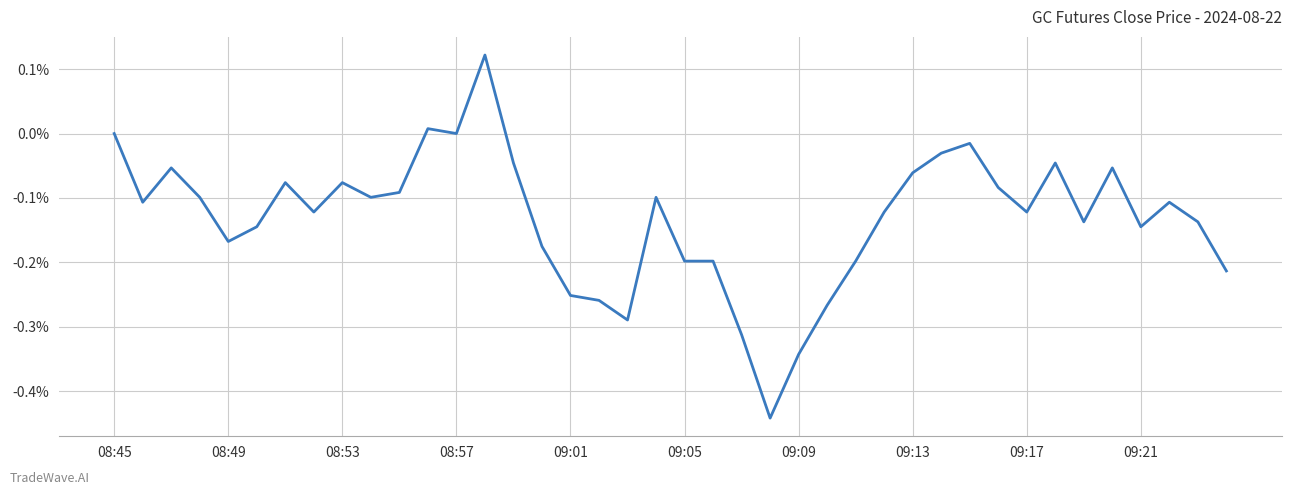

Does the chart have visible grid lines?

Yes